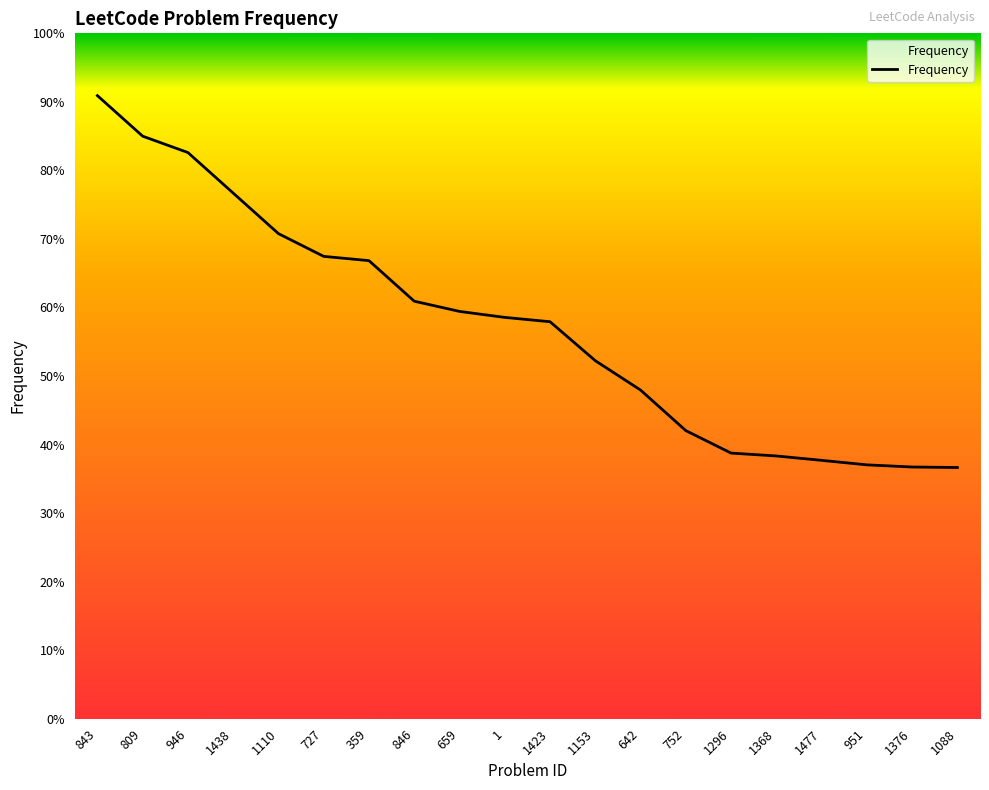

Does the chart have visible grid lines?

No